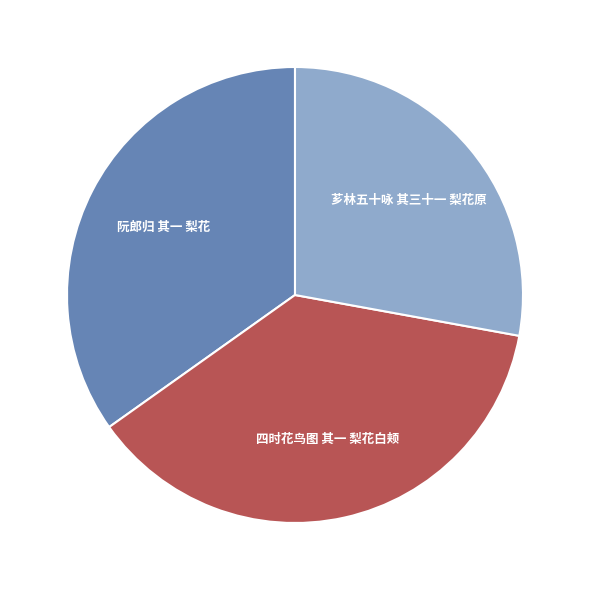

How many segments does this pie chart have?

3